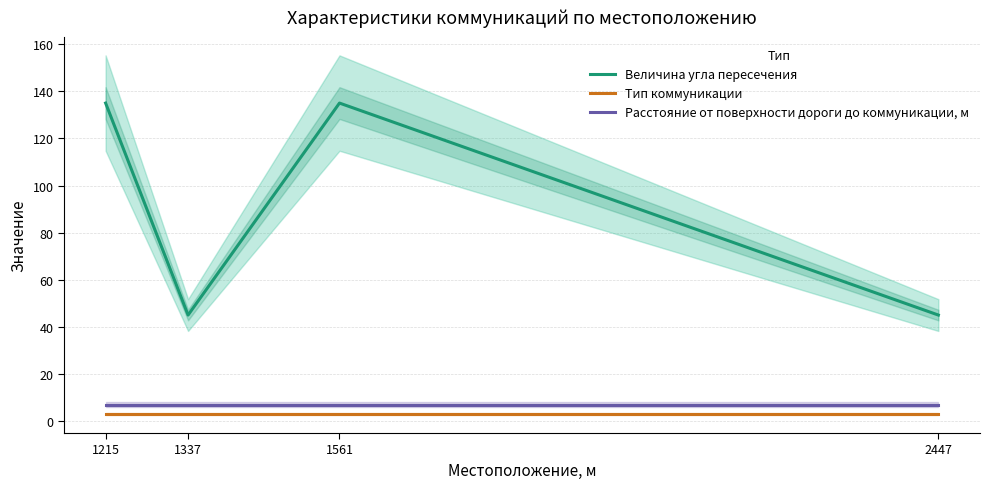

What are all the series names shown in the legend?

Величина угла пересечения, Тип коммуникации, Расстояние от поверхности дороги до коммуникации, м